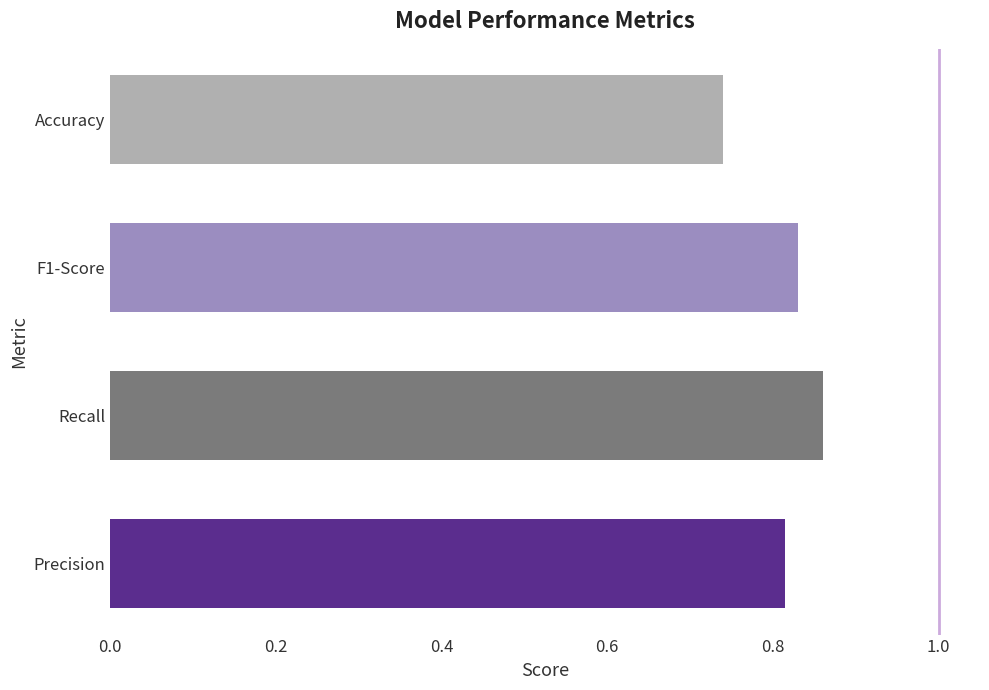

Which label corresponds to the largest value in the chart?

Recall